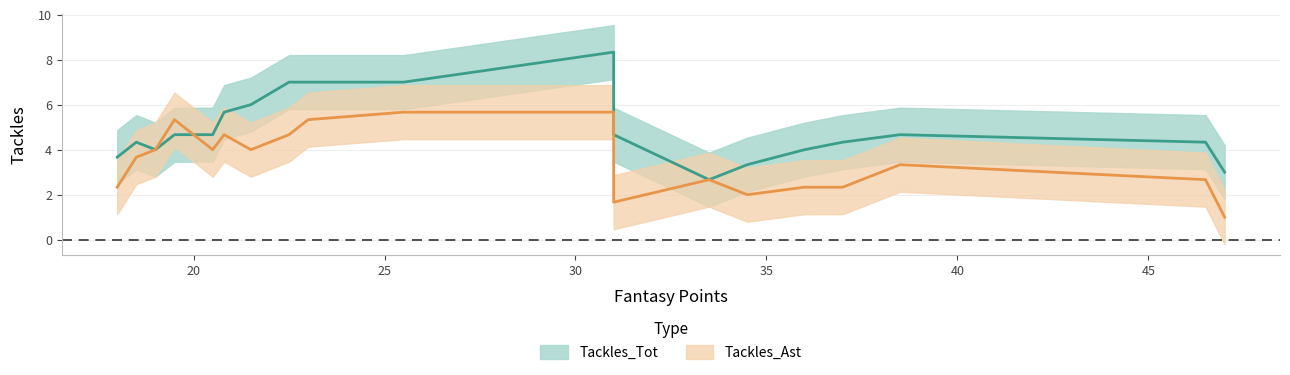

How many categories are shown in the chart?

20